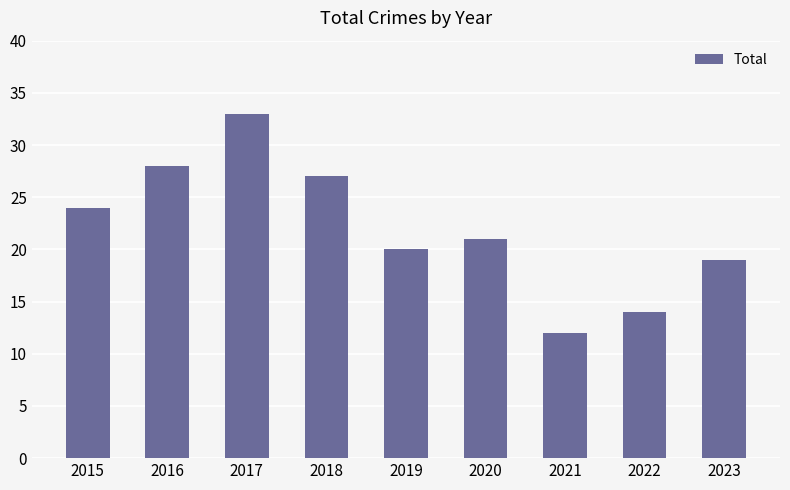

Count the number of data series in this chart.

1